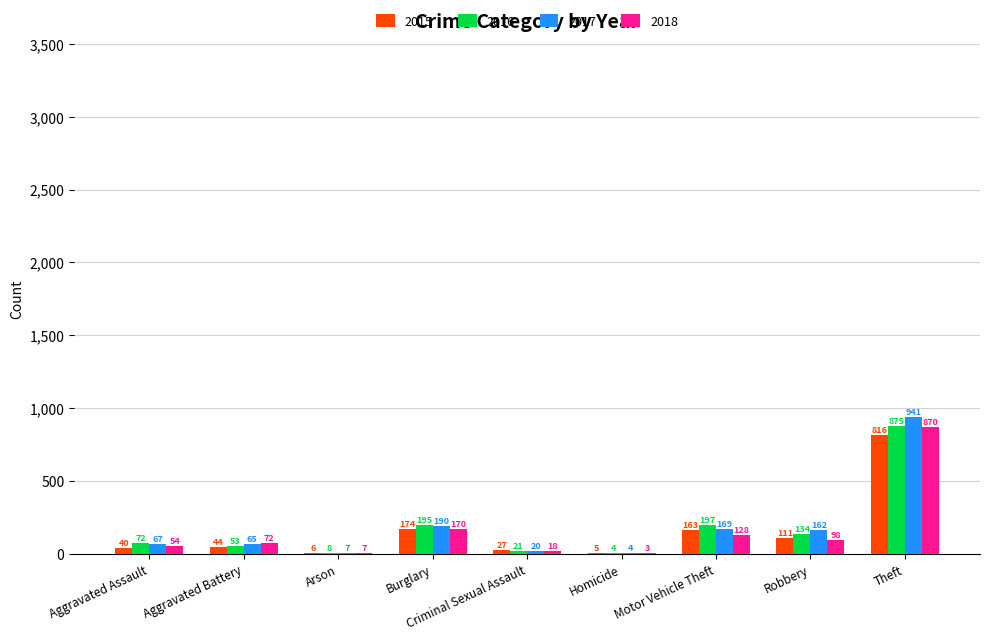

What is the sum of the 2017 values at Aggravated Battery and Burglary?

255